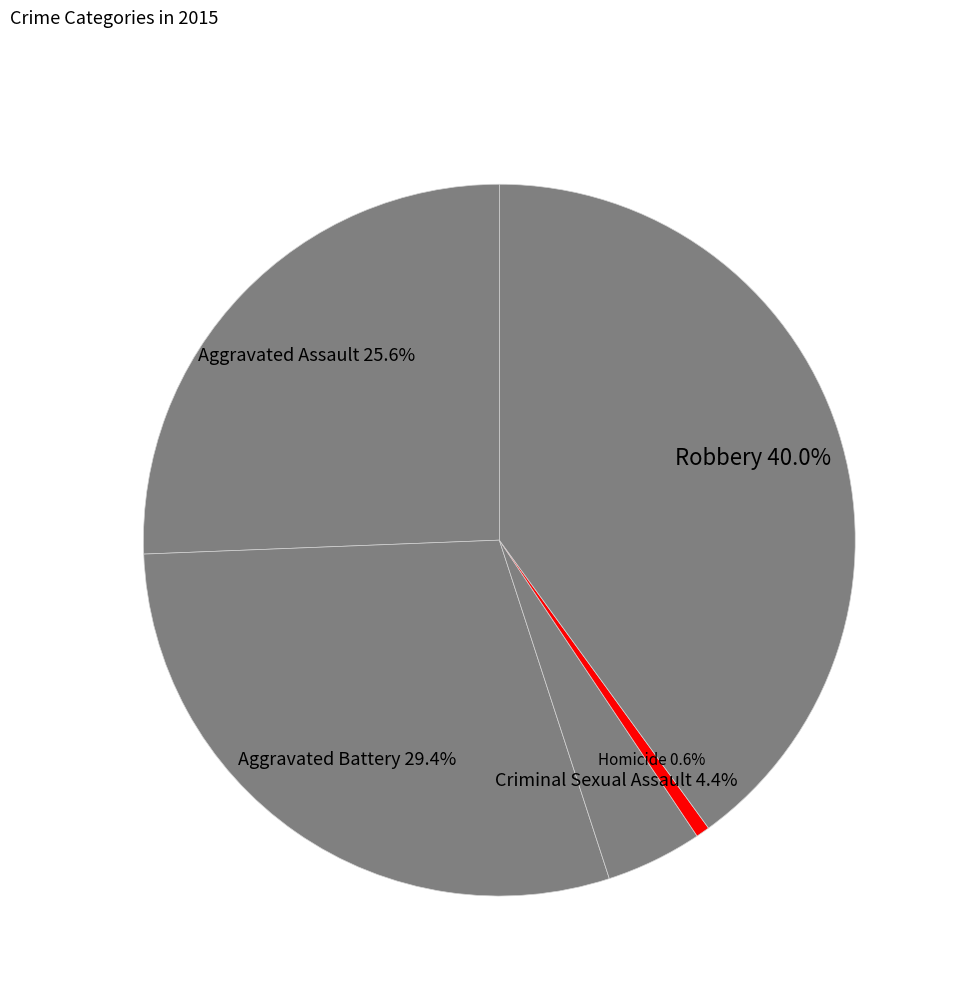

To the nearest percent, what is the average slice percentage?

20%